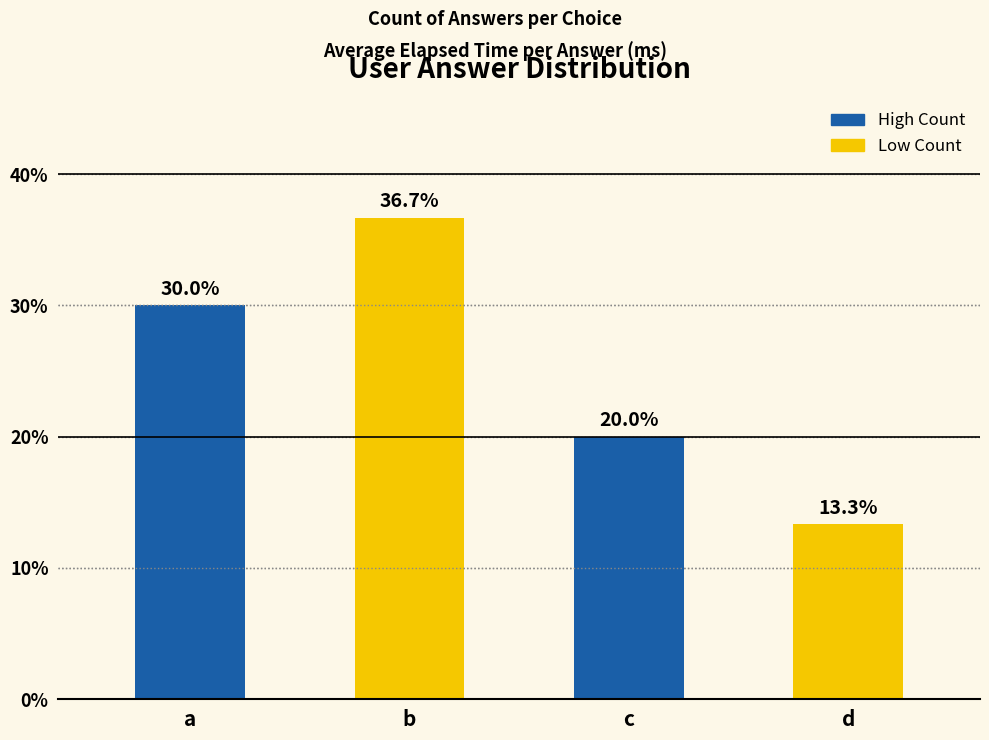

What is the value of the 4th bar from the left?

13.3